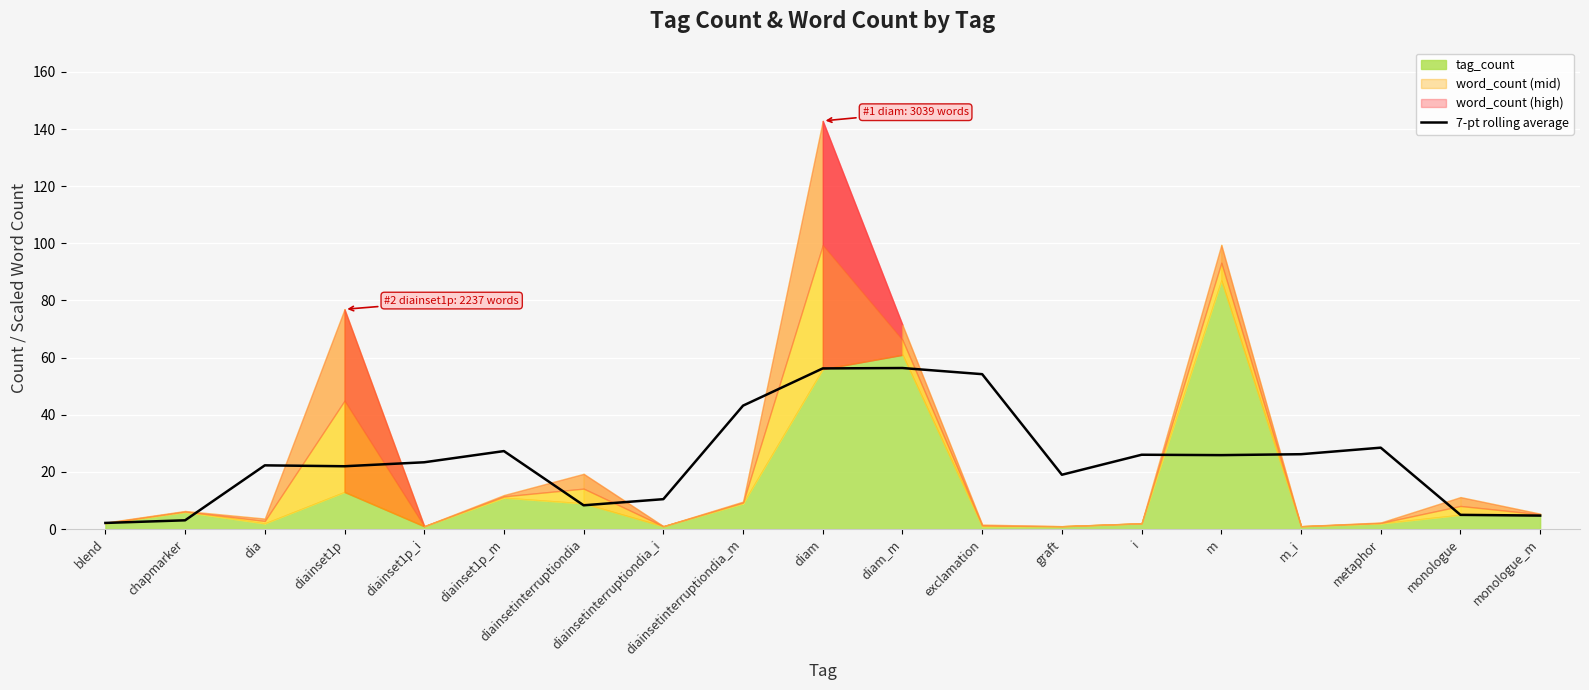

What position from the right is diainsetinterruptiondia_m?

11